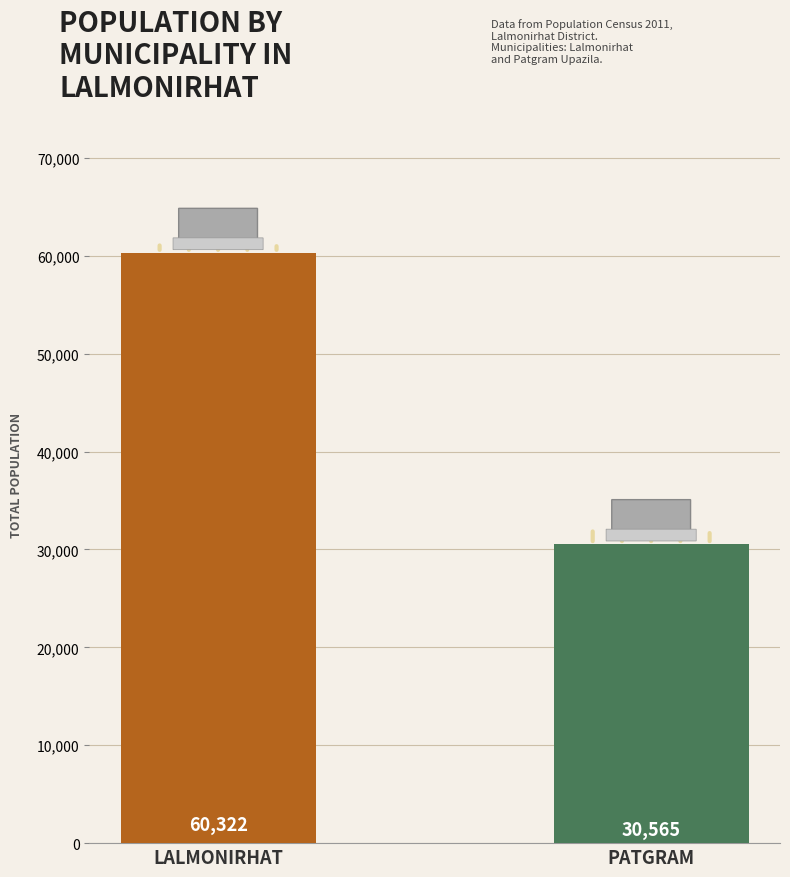

The chart shows a value of 60322 at LALMONIRHAT. True or false?

True